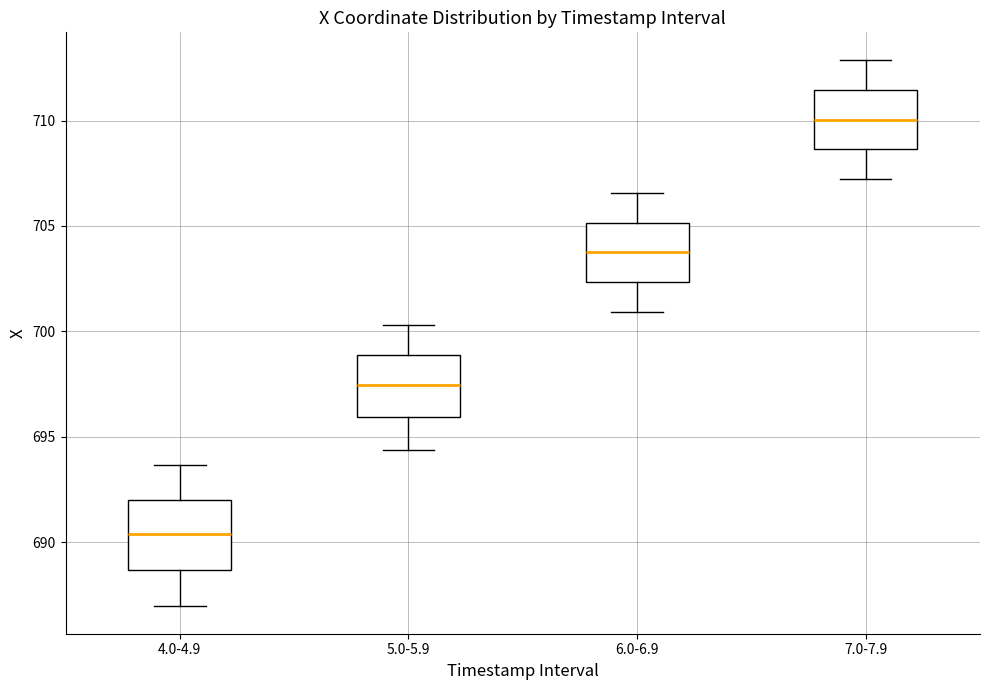

Reading left to right, transcribe this box plot: for each box, give where its median line is, the range the box spans, and where its two whiskers end, as read against the y-axis. The values are not printed on the chart, so give them approximately, as read against the axis.

4.0-4.9: median 690.5, box 688.5 to 692.0, whiskers 687.0 to 693.5
5.0-5.9: median 697.5, box 696.0 to 699.0, whiskers 694.5 to 700.5
6.0-6.9: median 703.5, box 702.5 to 705.0, whiskers 701.0 to 706.5
7.0-7.9: median 710.0, box 708.5 to 711.5, whiskers 707.0 to 713.0